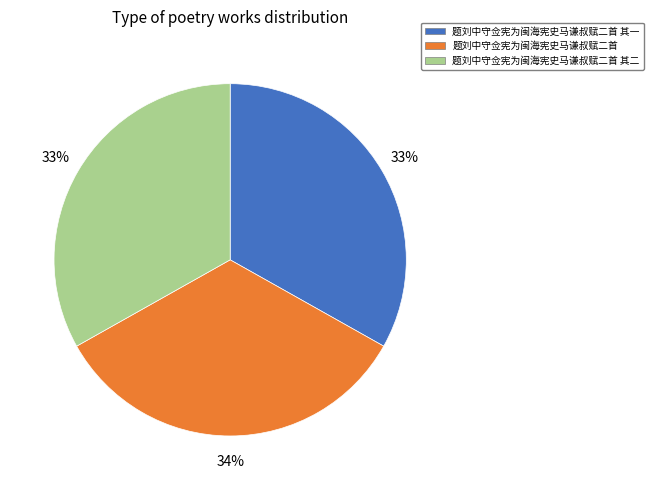

What is the largest slice in the pie chart?

题刘中守佥宪为闽海宪史马谦叔赋二首